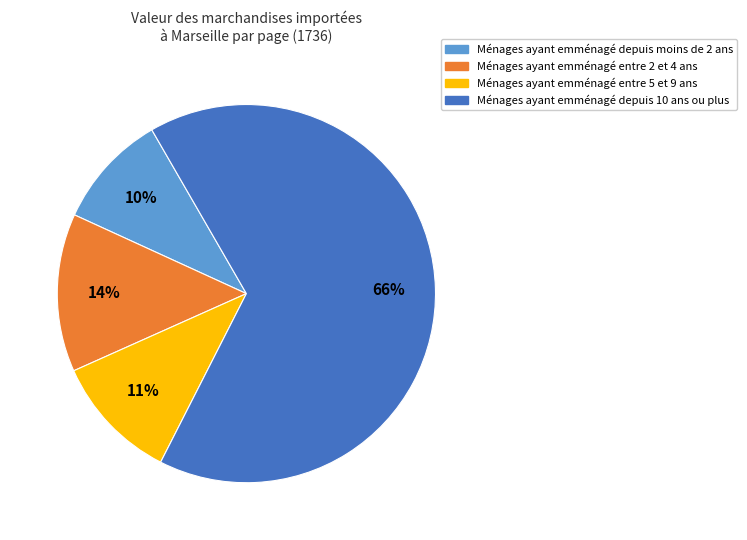

Does any single category account for the majority?

Yes